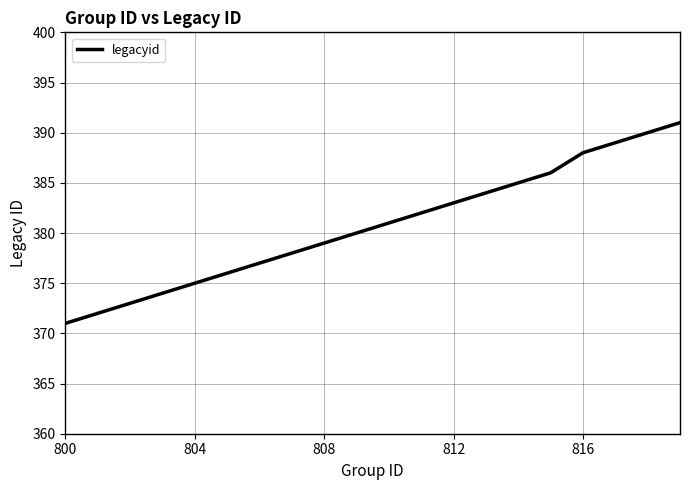

What is the greatest value displayed?

391